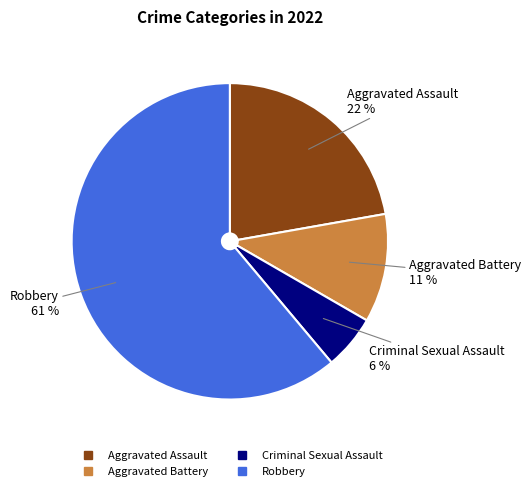

Combined, do Criminal Sexual Assault and Robbery account for over 50%?

Yes